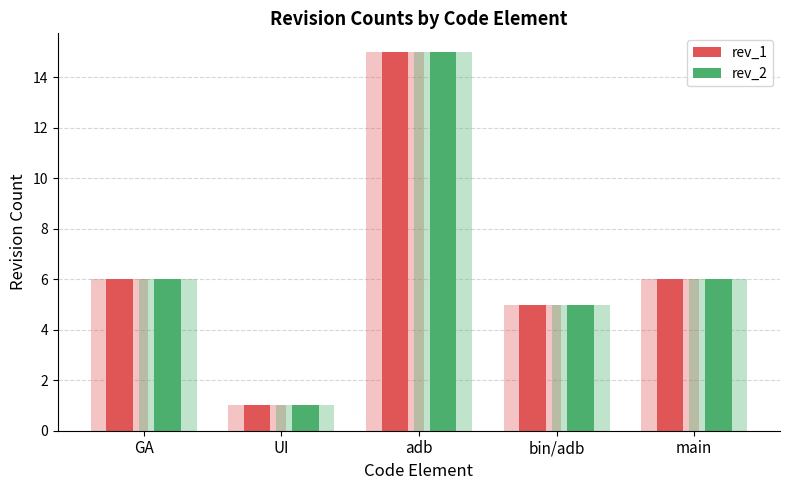

What is the label of the 5th bar from the right?

GA